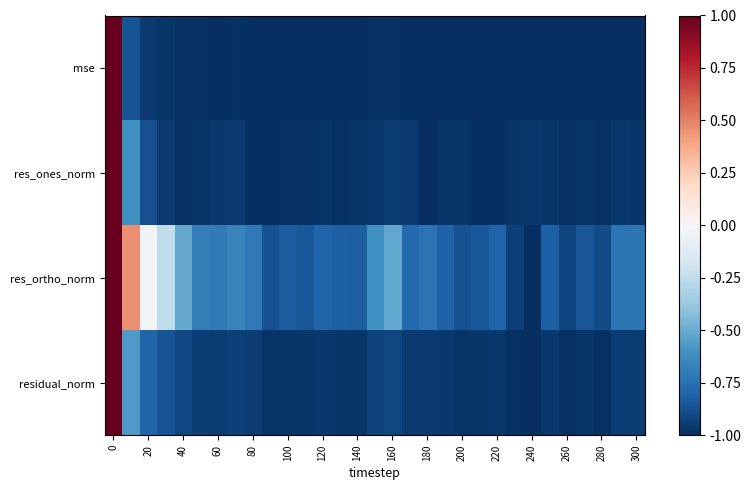

Reading left to right, list all the values displayed in this chart.

mse: 1.0	-0.9	-1.0	-1.0	-1.0	-1.0	-1.0	-1.0	-1.0	-1.0	-1.0	-1.0	-1.0	-1.0	-1.0	-1.0	-1.0	-1.0	-1.0	-1.0	-1.0	-1.0	-1.0	-1.0	-1.0	-1.0	-1.0	-1.0	-1.0	-1.0	-1.0
res_ones_norm: 1.0	-0.6	-0.9	-1.0	-1.0	-1.0	-1.0	-1.0	-1.0	-1.0	-1.0	-1.0	-1.0	-1.0	-1.0	-1.0	-1.0	-1.0	-1.0	-1.0	-1.0	-1.0	-1.0	-1.0	-1.0	-1.0	-1.0	-1.0	-1.0	-1.0	-1.0
res_ortho_norm: 1.0	0.5	-0.0	-0.3	-0.5	-0.7	-0.7	-0.7	-0.7	-0.9	-0.8	-0.8	-0.8	-0.8	-0.8	-0.6	-0.5	-0.8	-0.7	-0.8	-0.9	-0.8	-0.8	-0.9	-1.0	-0.8	-0.9	-0.9	-0.9	-0.7	-0.7
residual_norm: 1.0	-0.6	-0.8	-0.9	-0.9	-0.9	-0.9	-0.9	-1.0	-1.0	-1.0	-1.0	-1.0	-1.0	-1.0	-0.9	-0.9	-1.0	-1.0	-1.0	-1.0	-1.0	-1.0	-1.0	-1.0	-1.0	-1.0	-1.0	-1.0	-1.0	-0.9